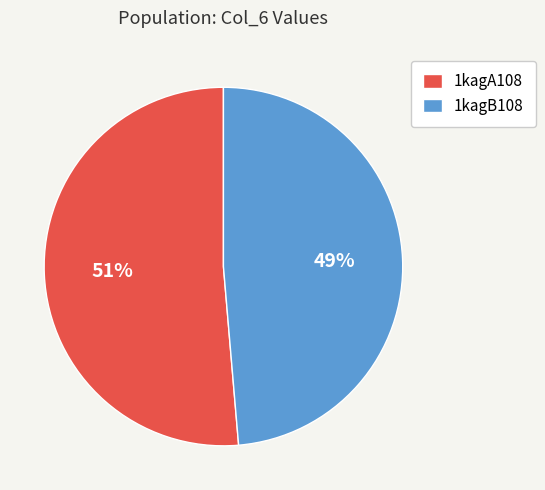

The 1kagB108 slice represents 61% of the pie. True or false?

False